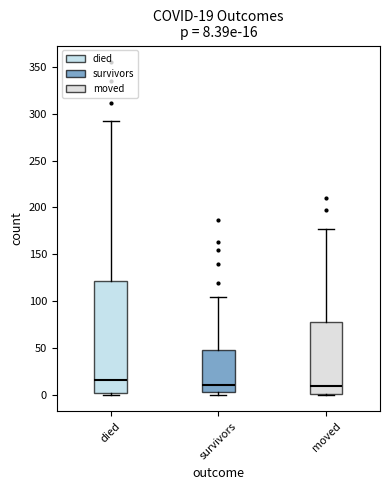

Which box has the highest median line?

died